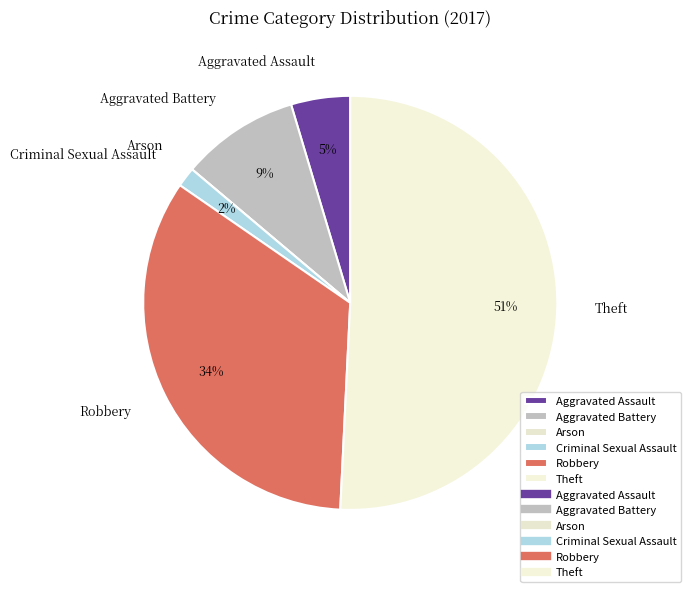

Is the sum of Robbery and Aggravated Battery greater than half?

No